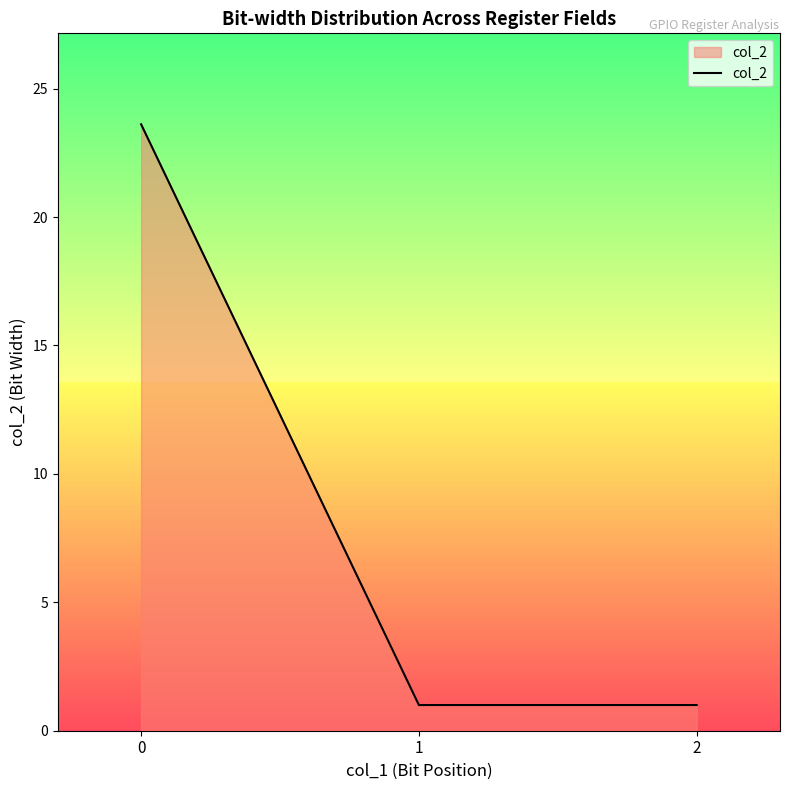

What is the average value?

8.5